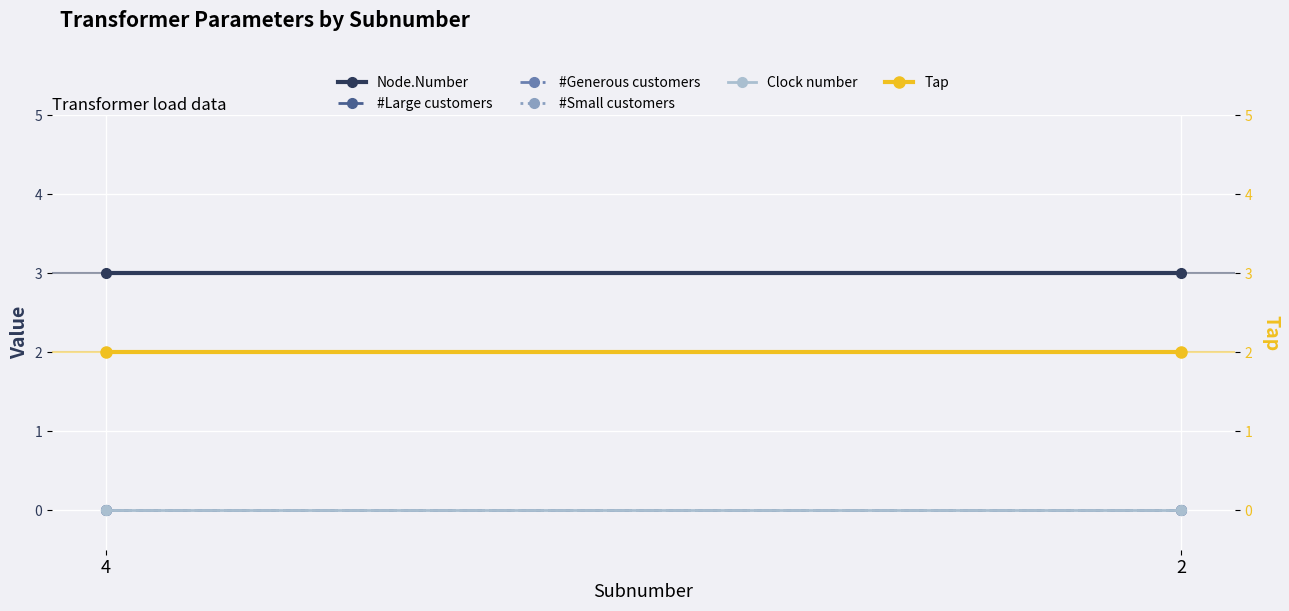

What is the sum of all Node.Number values?

6